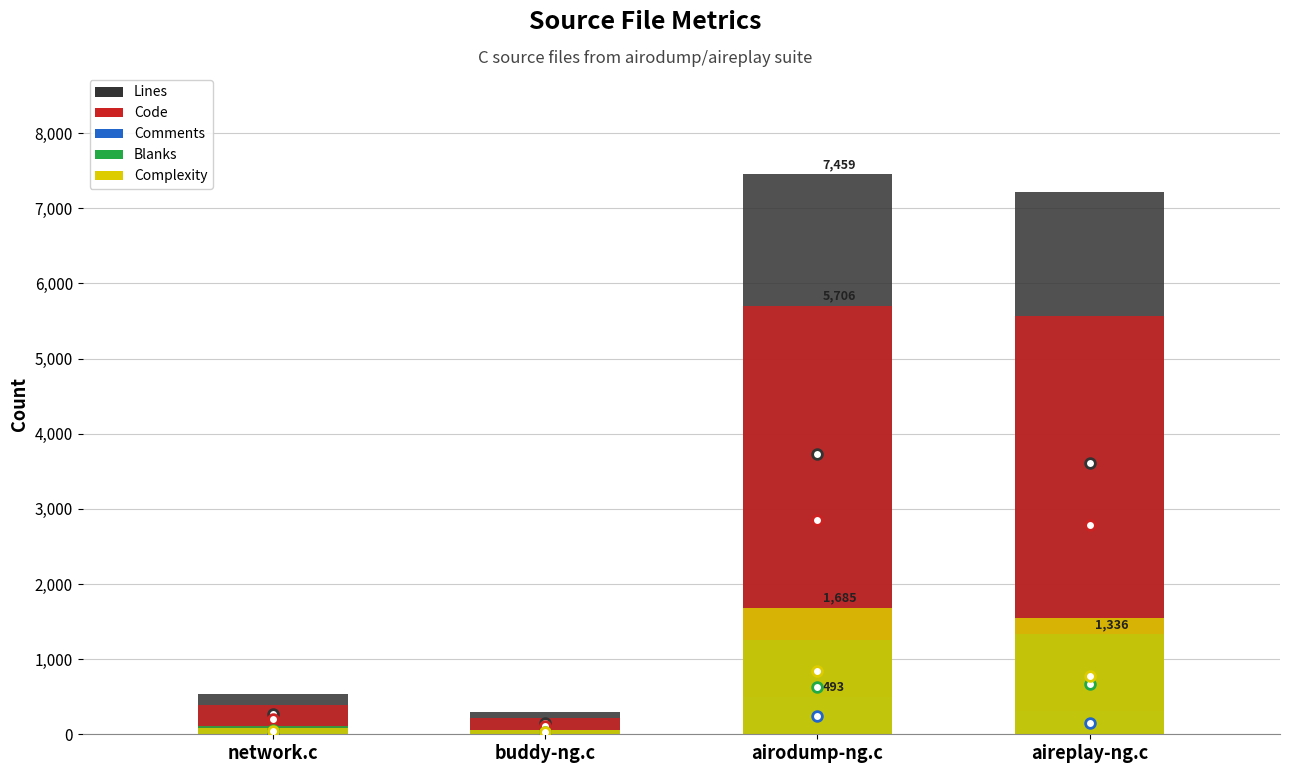

What is the average value of the Complexity series?

843